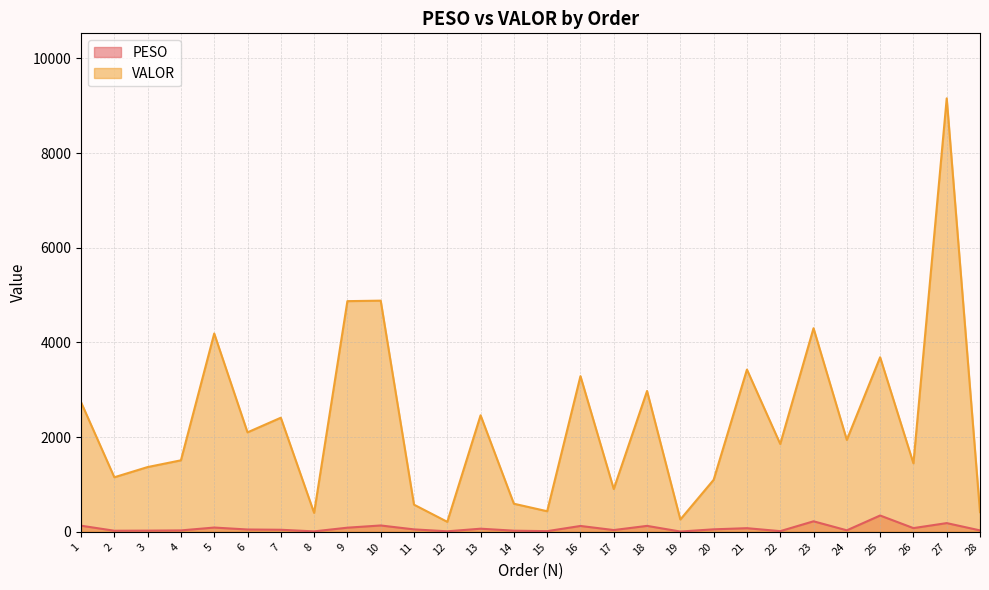

Is the value of PESO at 13 greater than the value of VALOR at 22?

No